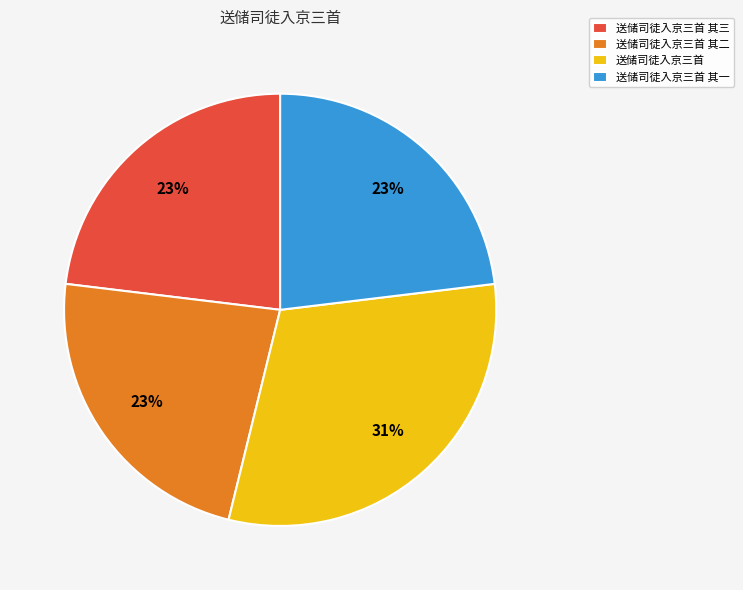

Count the number of slices in the pie.

4